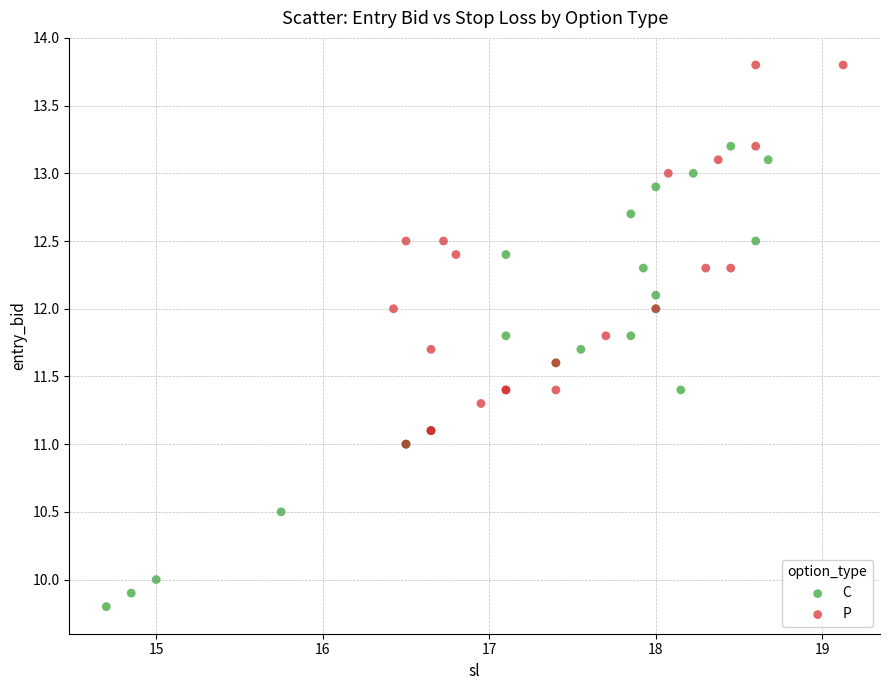

Which series contains the lowest Y value?

C